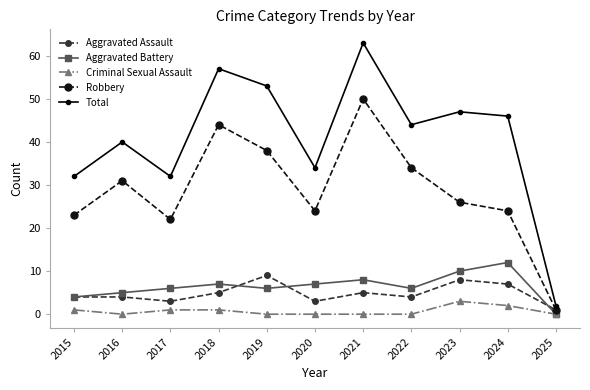

True or false: Total and Robbery intersect in this chart.

False